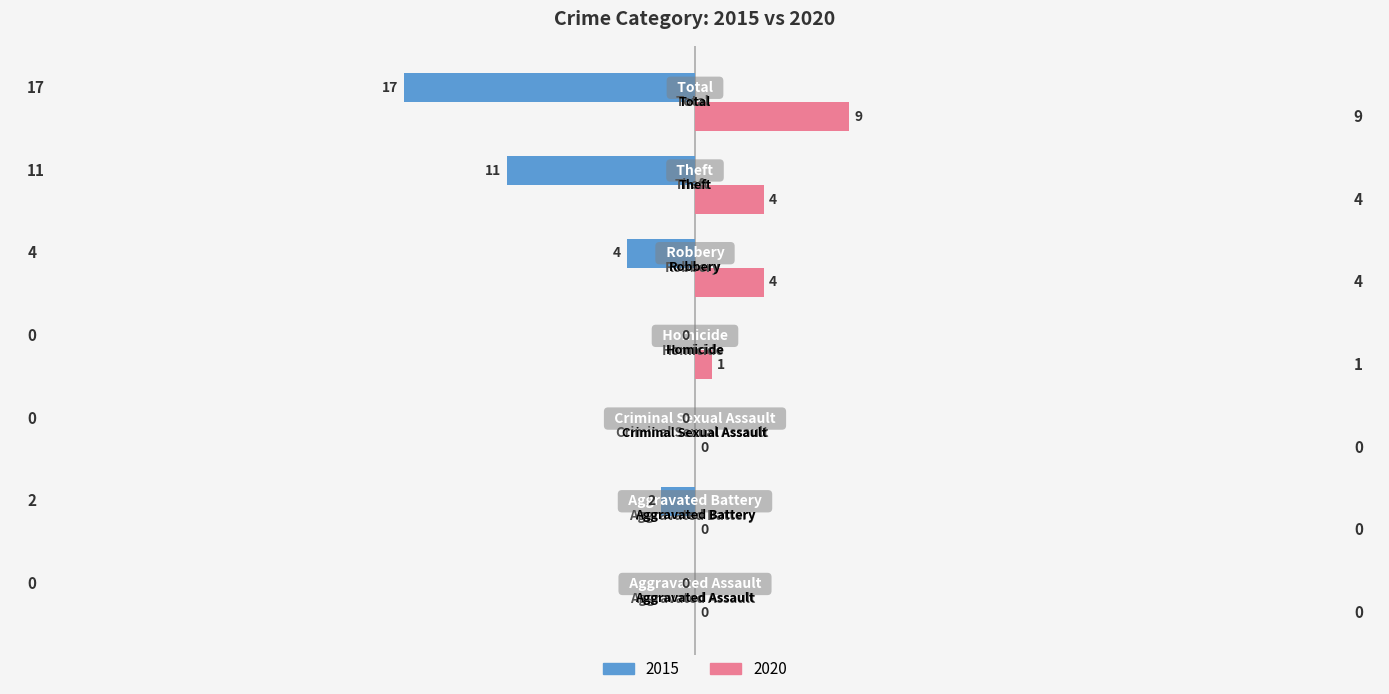

What is the greatest value displayed?

9